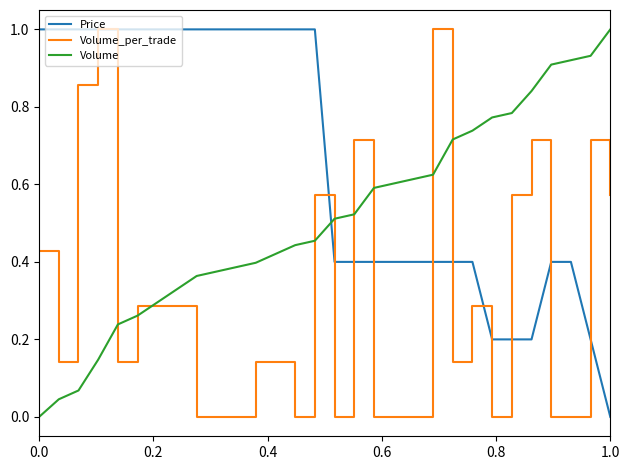

What is the sum of all Volume_per_trade values?

9.0